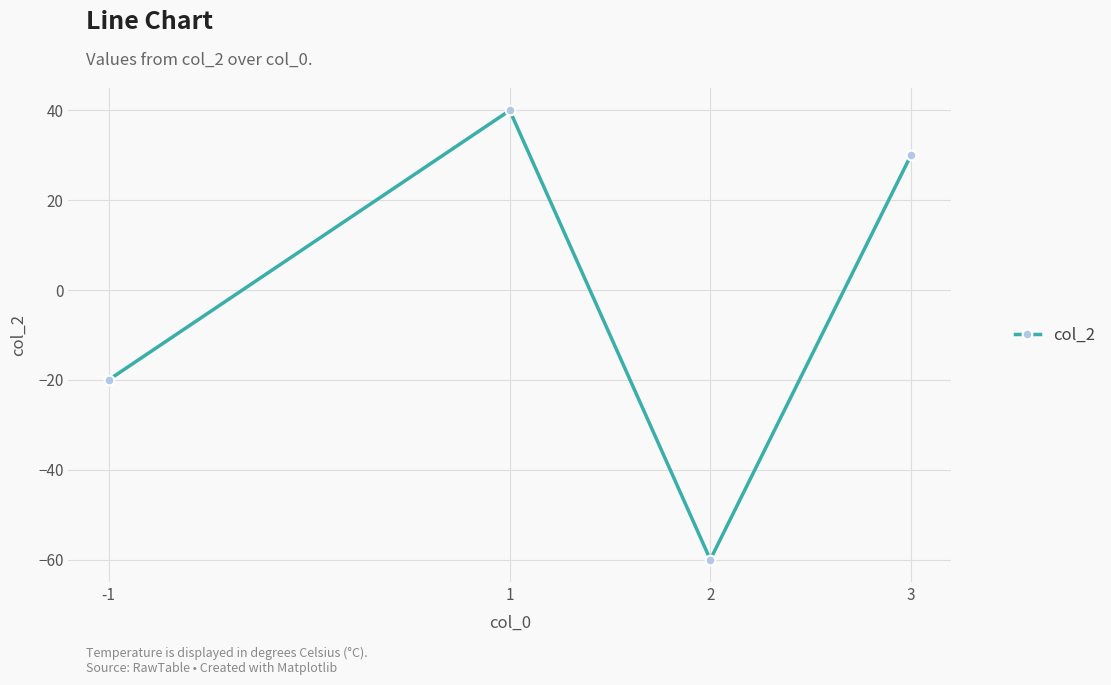

Reading right to left, transcribe all the data shown in this chart.

3=30	2=-60	1=40	-1=-20